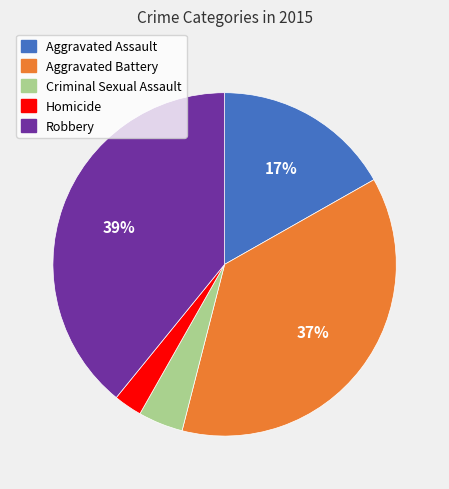

To the nearest percent, what is the average slice percentage?

20%